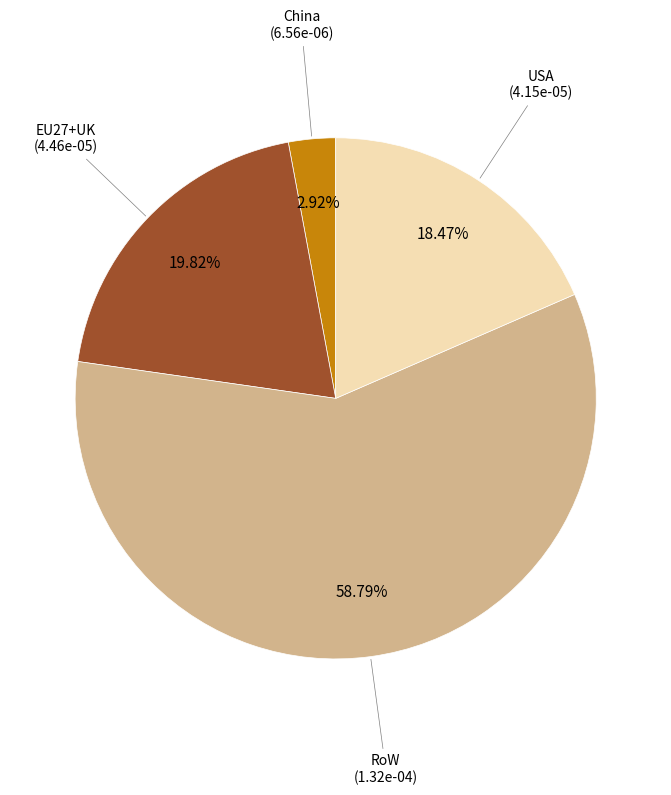

True or false: China accounts for 17% of the total.

False